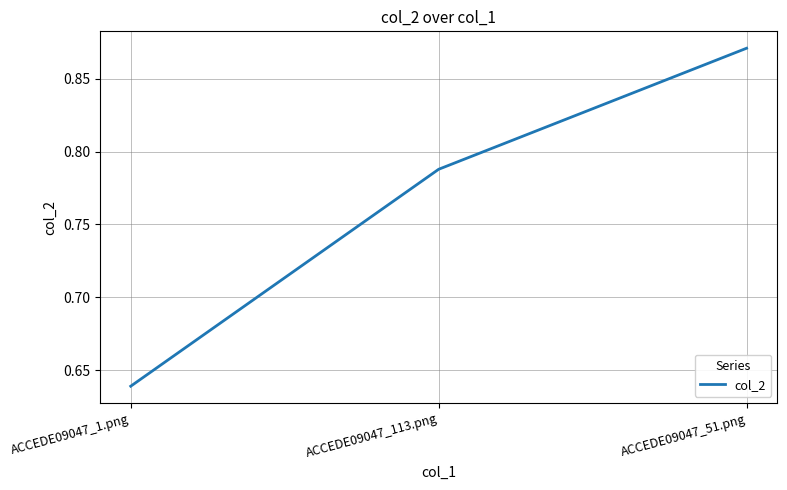

List the labels in order of value, smallest first.

ACCEDE09047_1.png, ACCEDE09047_113.png, ACCEDE09047_51.png